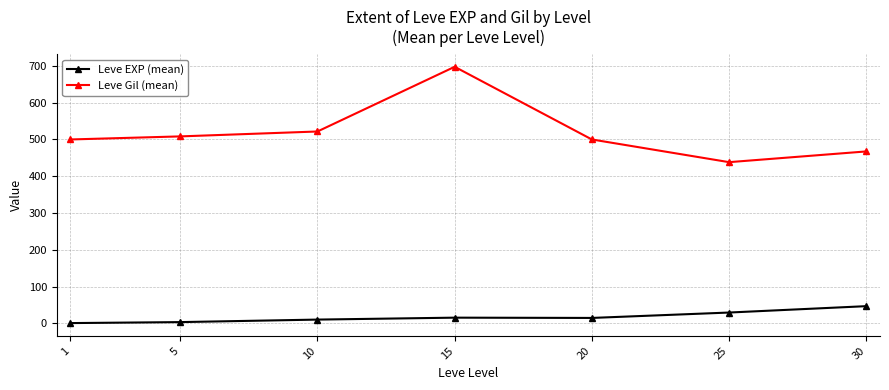

In Leve Gil (mean), how many points are higher than both neighbors (excluding endpoints)?

1